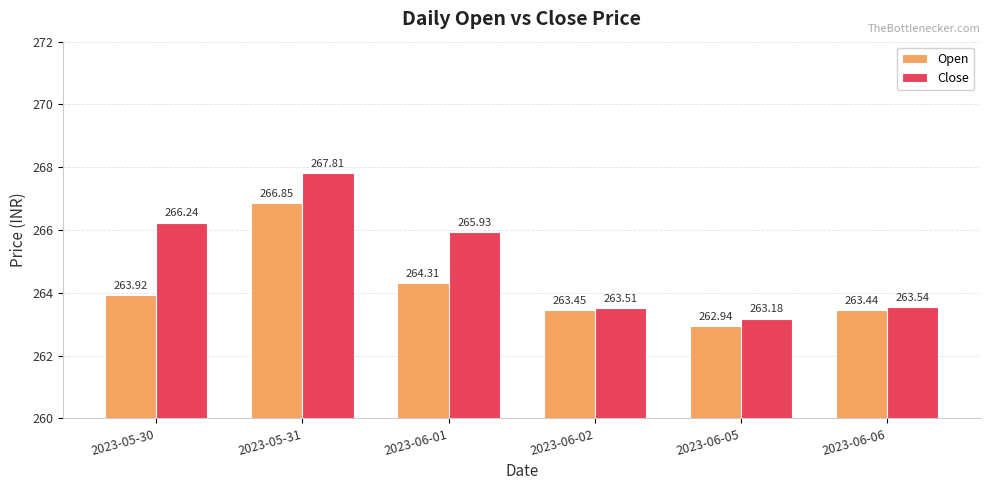

List the series in order of their overall mean, lowest first.

Open, Close